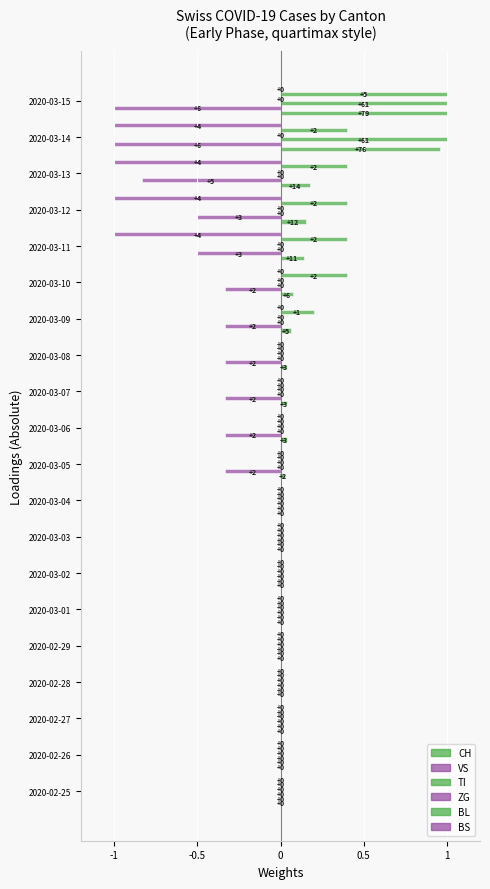

What is the average value of the BS series?

-0.2